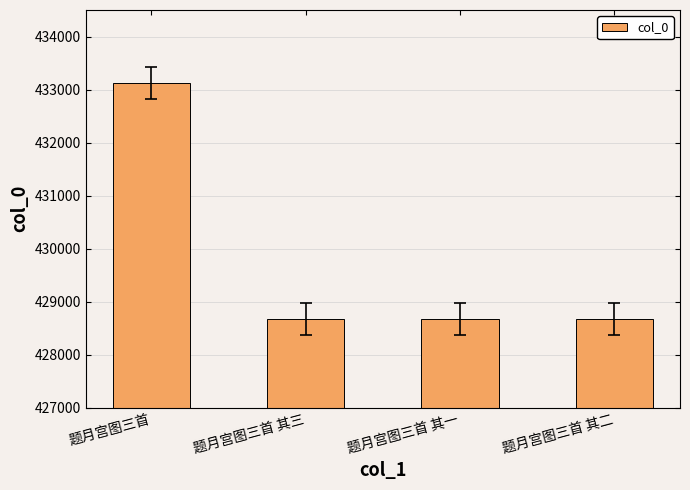

What is the minimum value shown in the chart?

428668